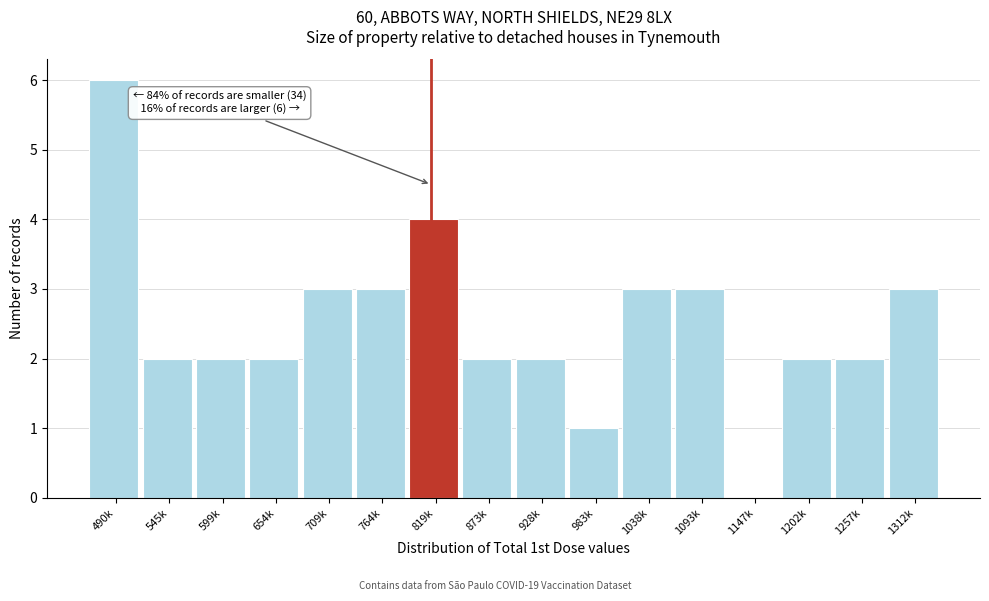

Reading right to left, transcribe all the data shown in this chart.

1312k=3	1257k=2	1202k=2	1147k=0	1093k=3	1038k=3	983k=1	928k=2	873k=2	819k=4	764k=3	709k=3	654k=2	599k=2	545k=2	490k=6